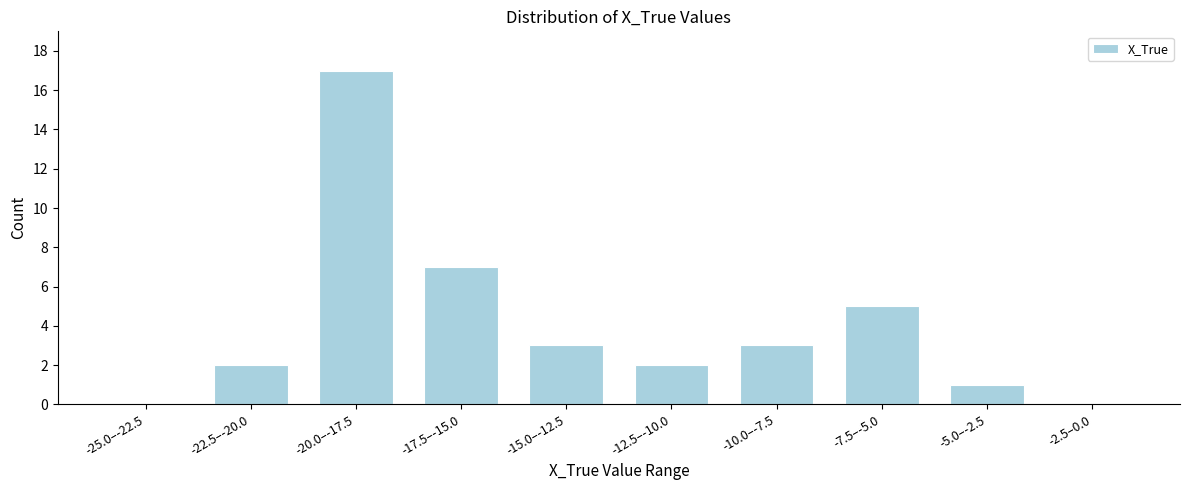

Reading right to left, extract all data points from this chart.

-2.5–0.0=0	-5.0–-2.5=1	-7.5–-5.0=5	-10.0–-7.5=3	-12.5–-10.0=2	-15.0–-12.5=3	-17.5–-15.0=7	-20.0–-17.5=17	-22.5–-20.0=2	-25.0–-22.5=0